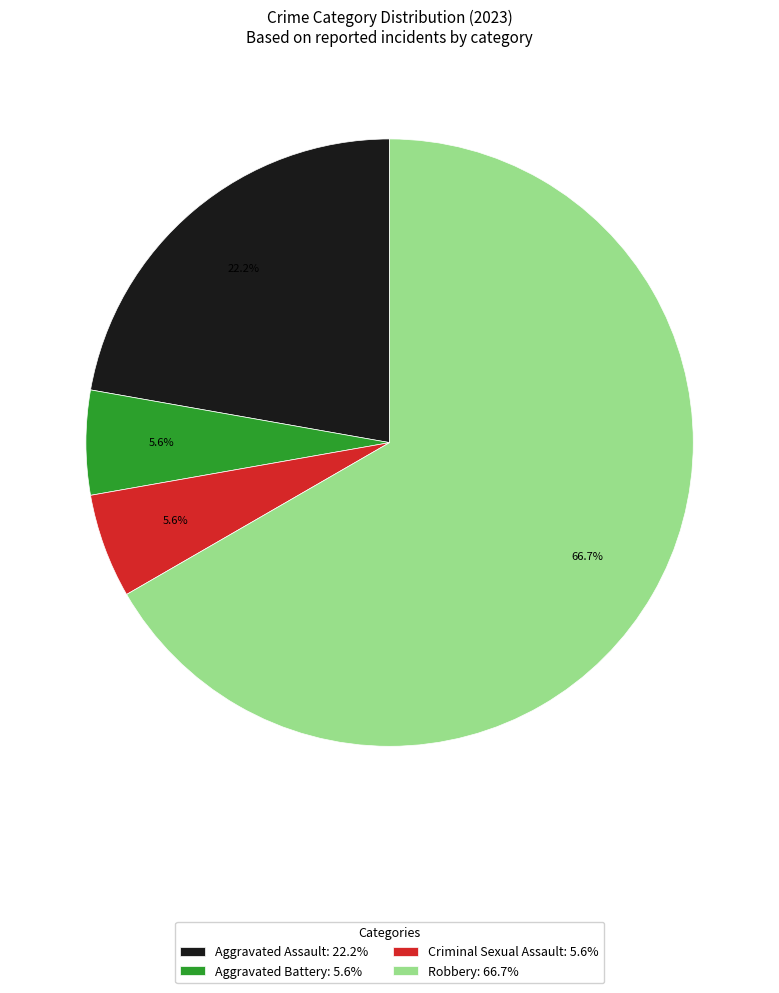

Does Aggravated Battery account for over 50% of the chart?

No